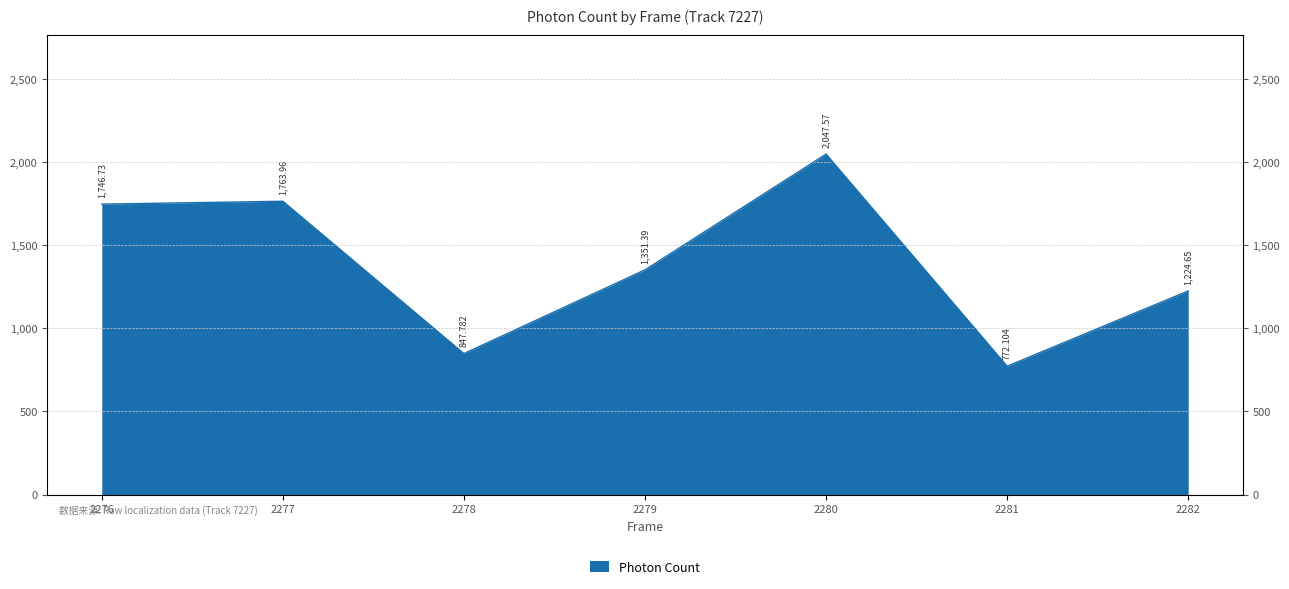

Where does the data first go above 1351?

2276